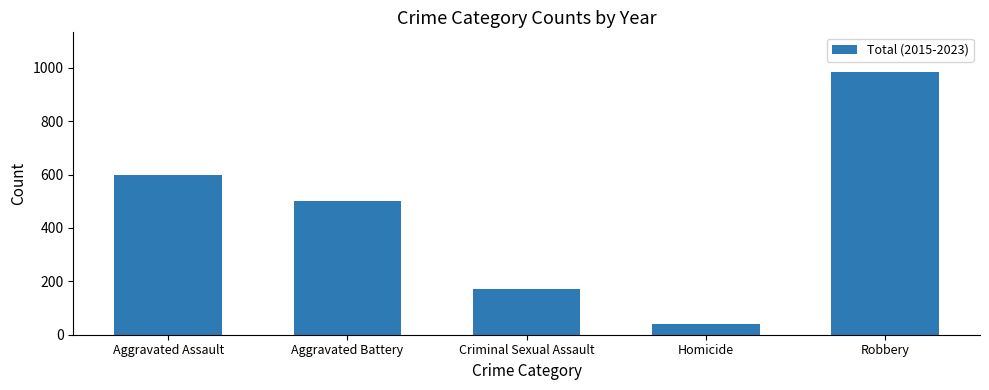

List the labels in order of value, largest first.

Robbery, Aggravated Assault, Aggravated Battery, Criminal Sexual Assault, Homicide